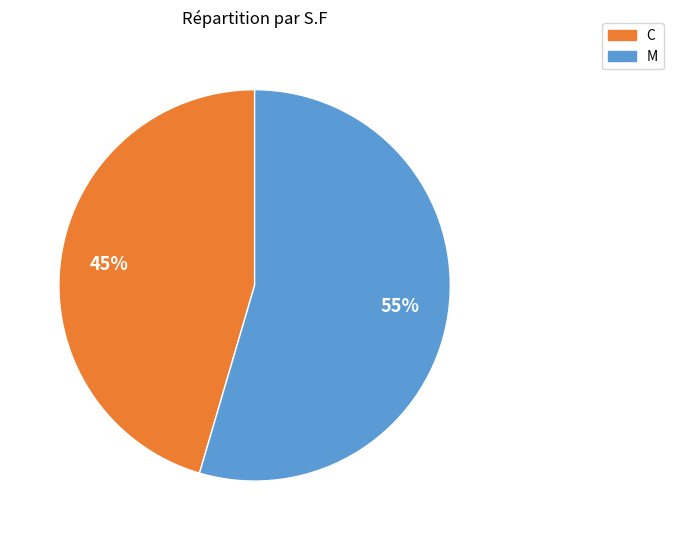

How many segments does this pie chart have?

2